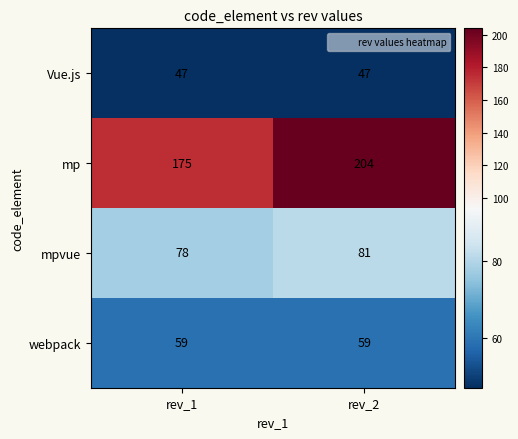

At which category is the sum across all series the highest?

rev_2